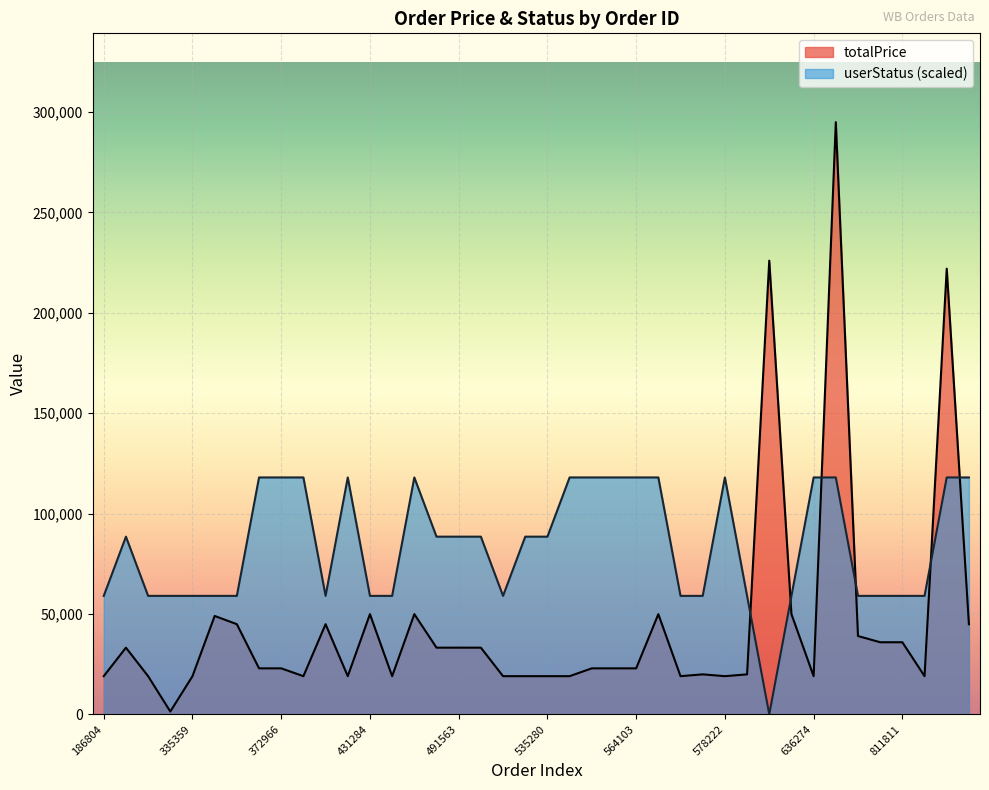

At how many categories does at least one series exceed 294286?

1